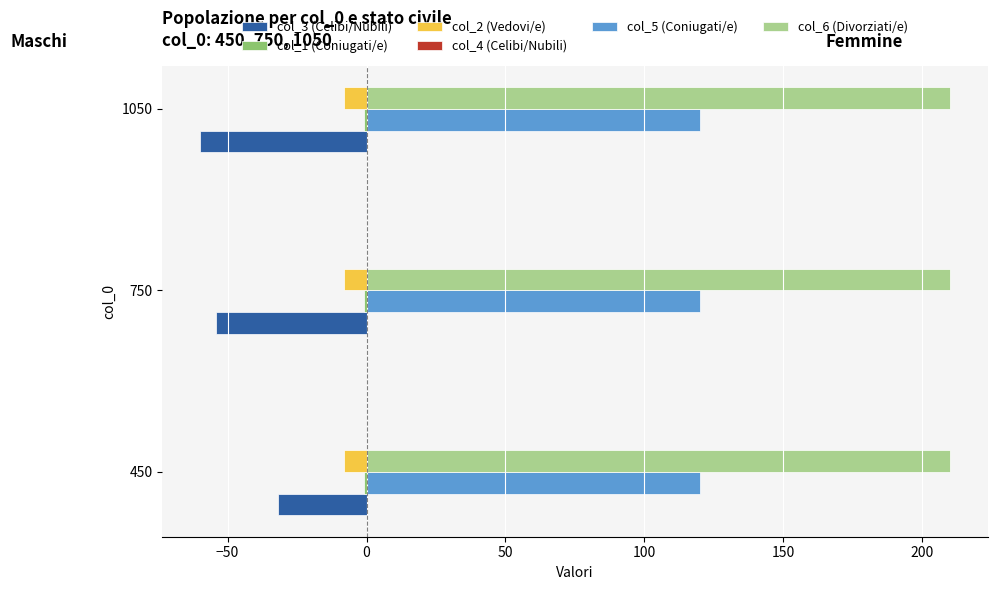

Is the value of col_5 (Coniugati/e) at 1050 greater than the value of col_6 (Divorziati/e) at 750?

No